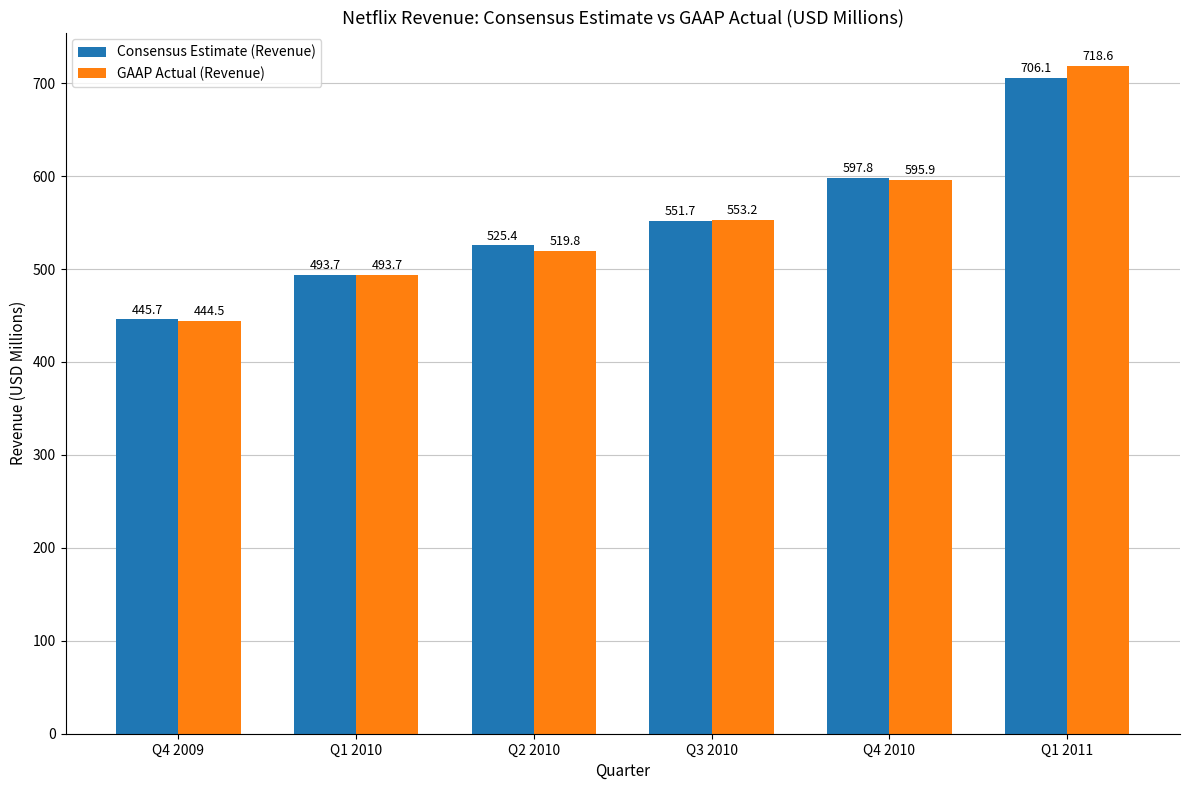

Which series has the largest total across all categories?

GAAP Actual (Revenue)